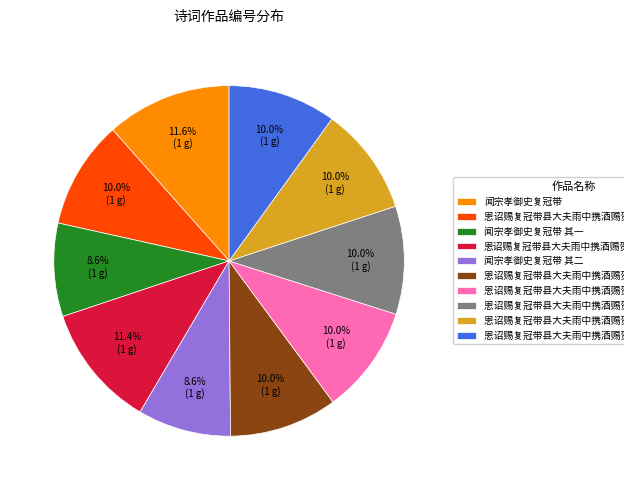

To the nearest percent, what is the average slice percentage?

10%